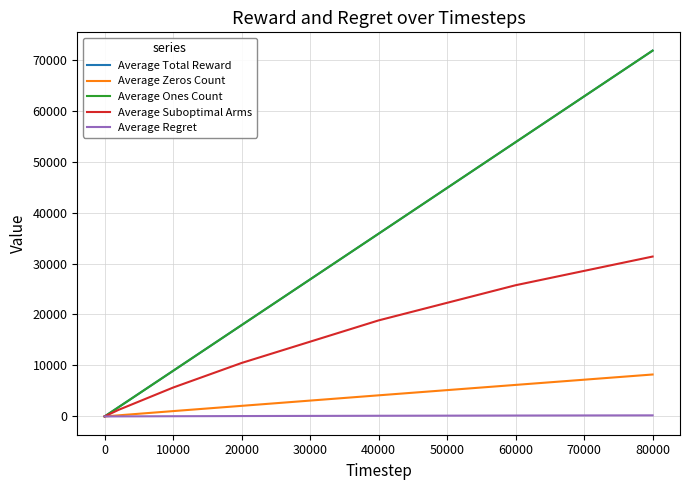

True or false: Average Suboptimal Arms and Average Regret intersect in this chart.

False